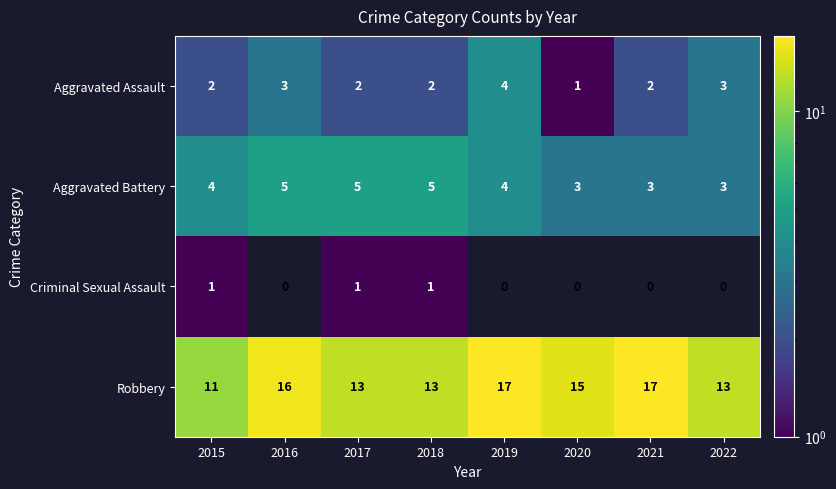

What is the sum of all Aggravated Battery values?

32